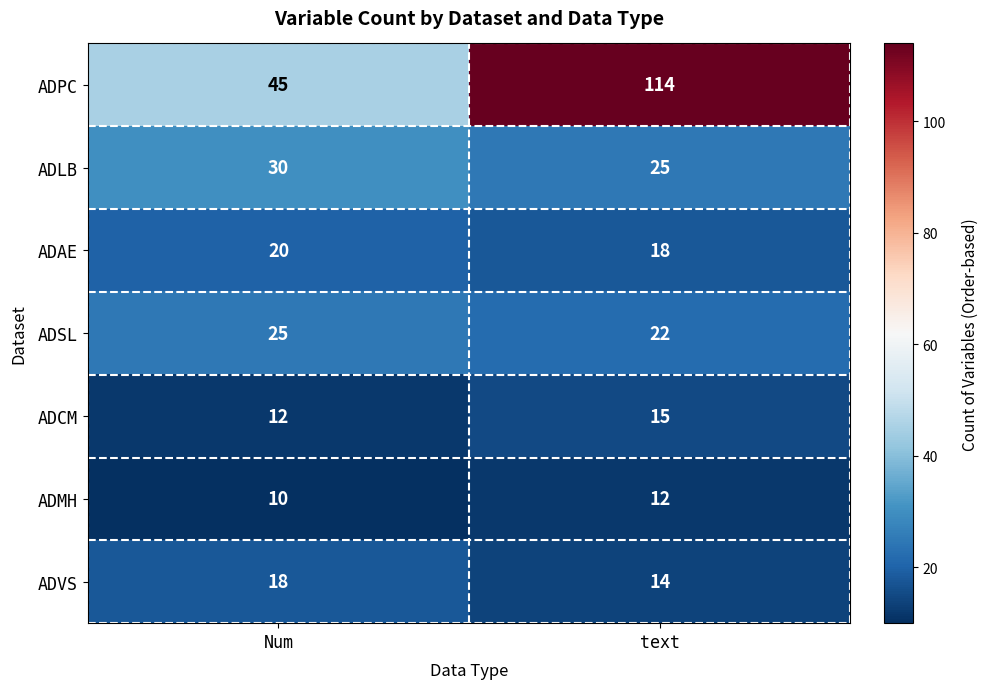

Reading right to left, extract all data points from this chart.

ADPC: 114	45
ADLB: 25	30
ADAE: 18	20
ADSL: 22	25
ADCM: 15	12
ADMH: 12	10
ADVS: 14	18